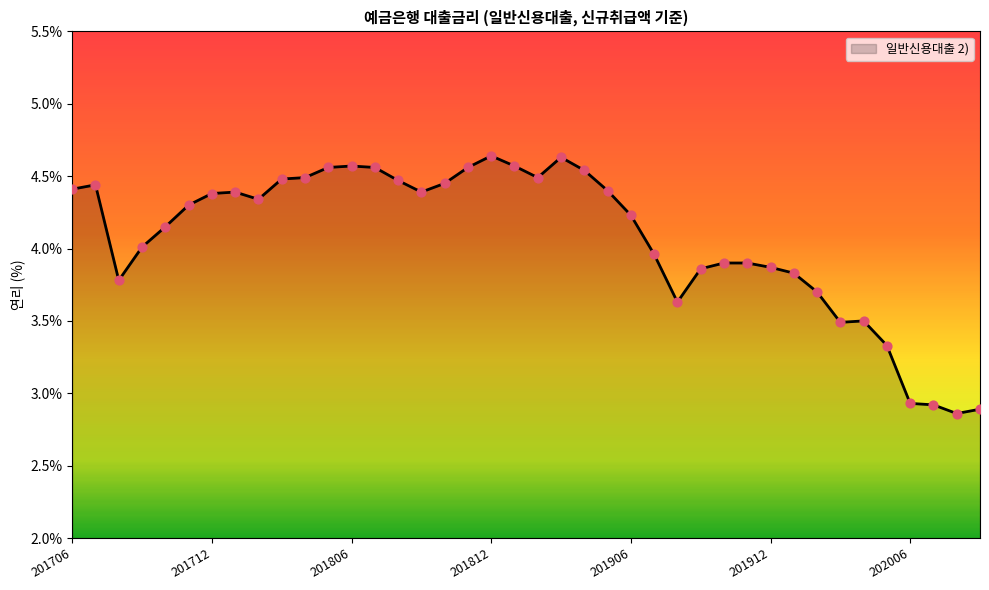

What is the difference between the maximum and minimum values?

1.8